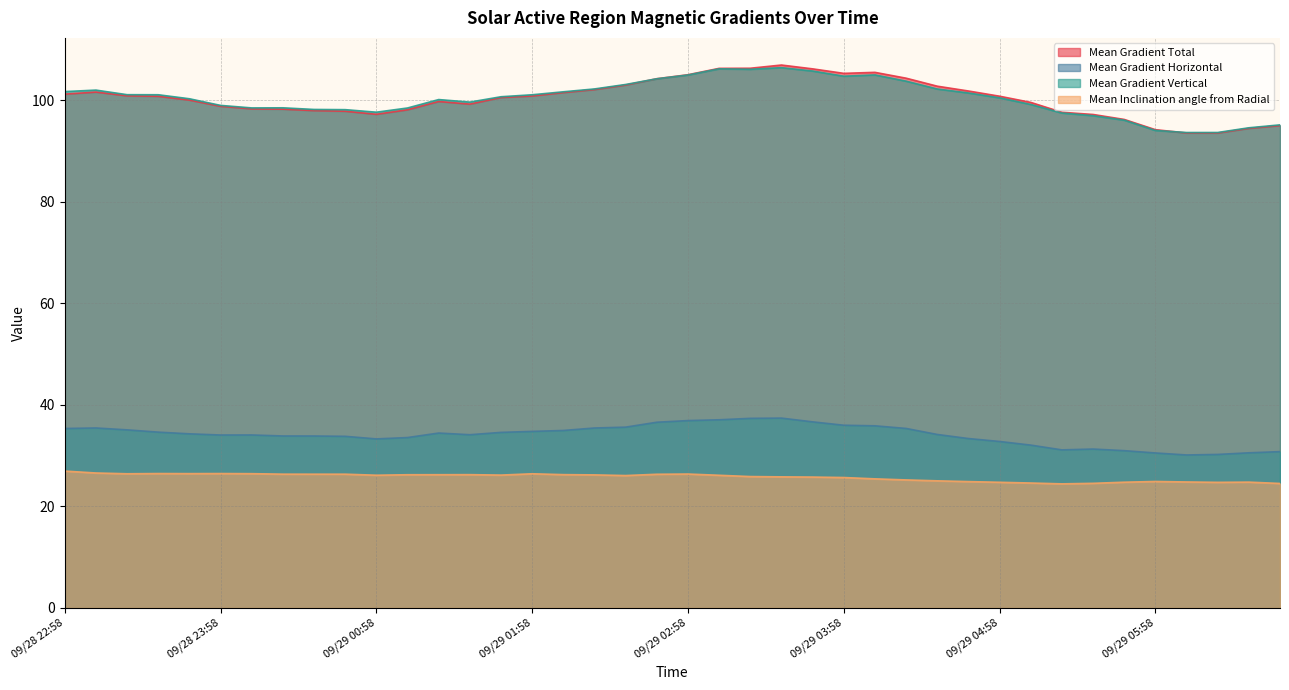

What is the label of the 10th point from the right?

09/29 04:58